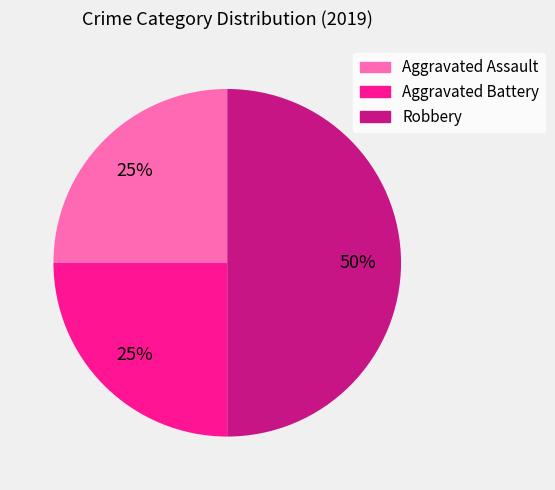

Do Robbery and Aggravated Battery together represent more than half of the pie?

Yes